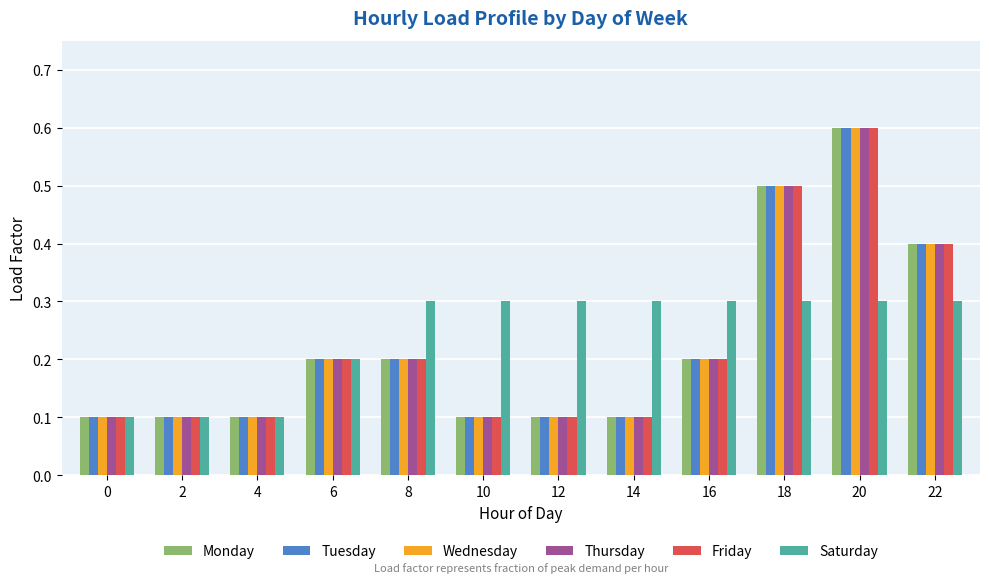

True or false: Friday has a value of 0.5 at 18.

True